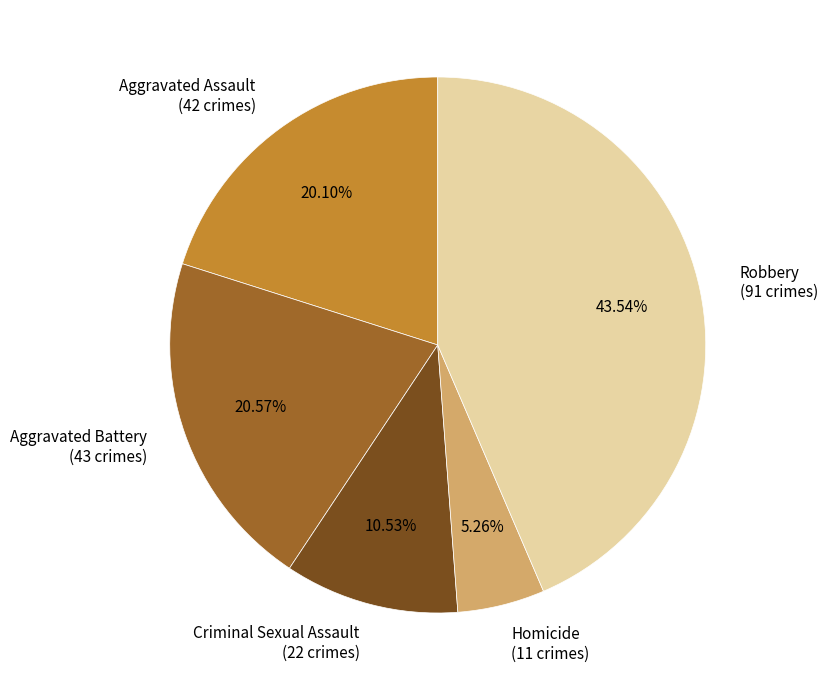

What is the largest slice in the pie chart?

Robbery